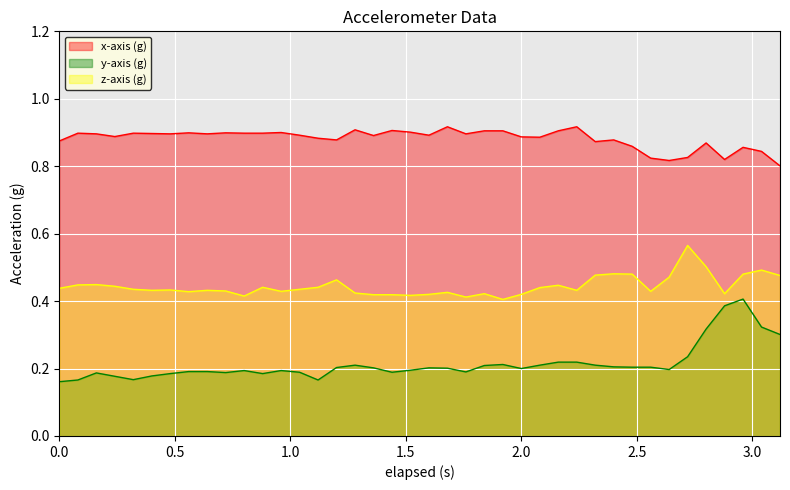

True or false: z-axis (g) and y-axis (g) intersect in this chart.

False